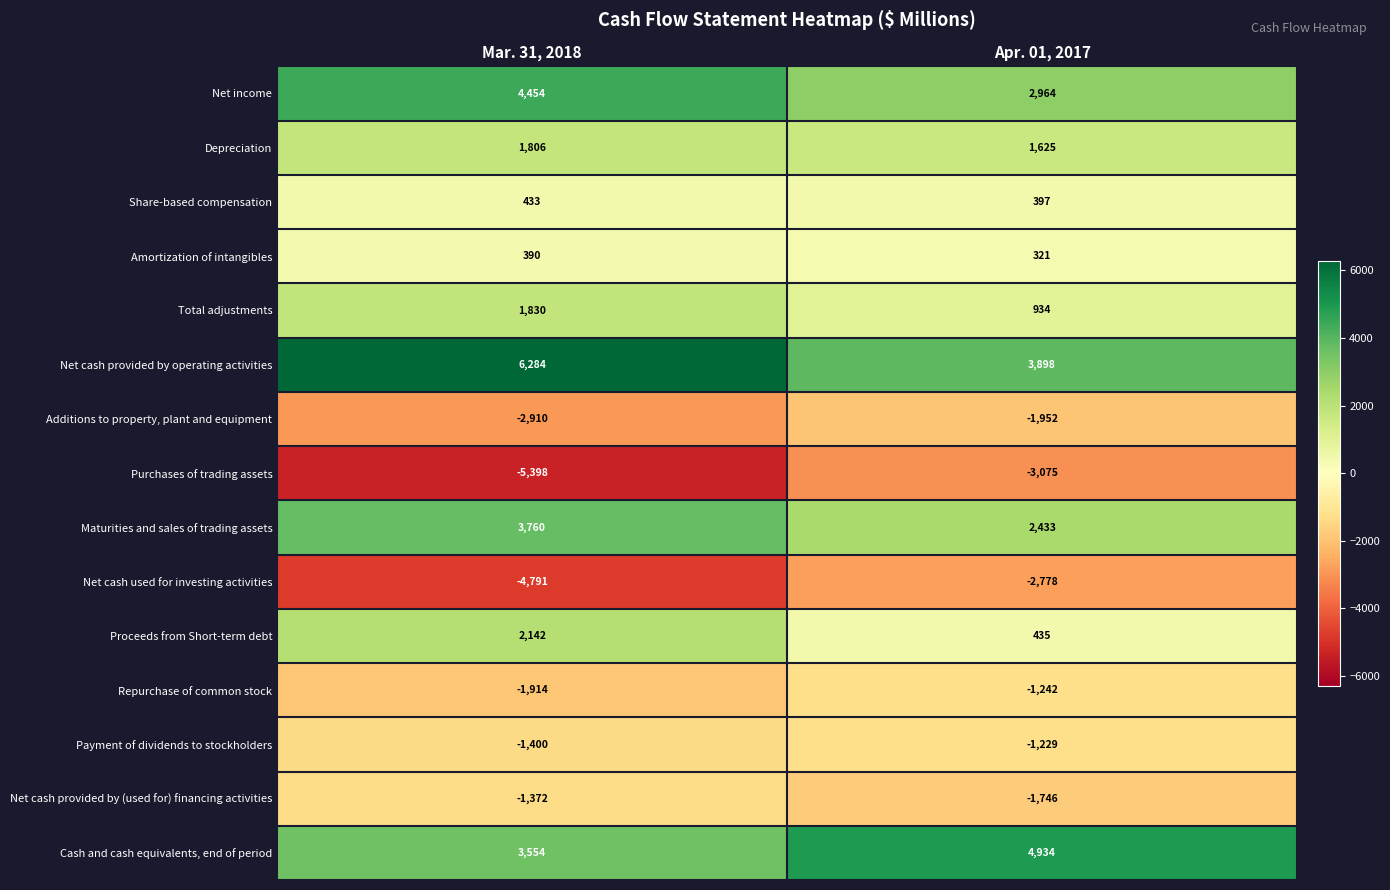

True or false: Net cash used for investing activities has a value of -4791 at Mar. 31, 2018.

True